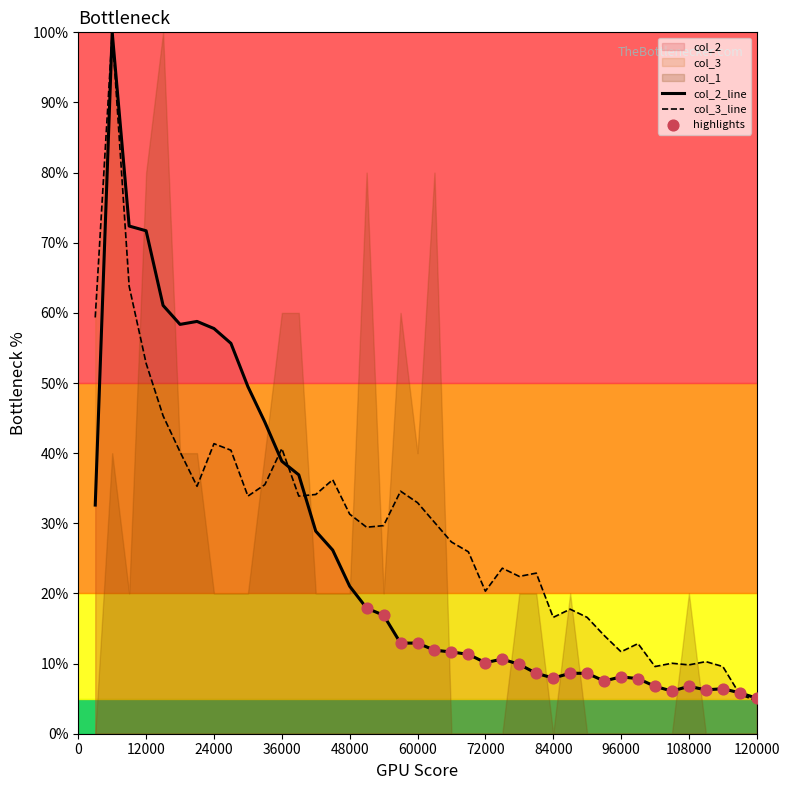

Which series has the widest spread of Y values?

col_3